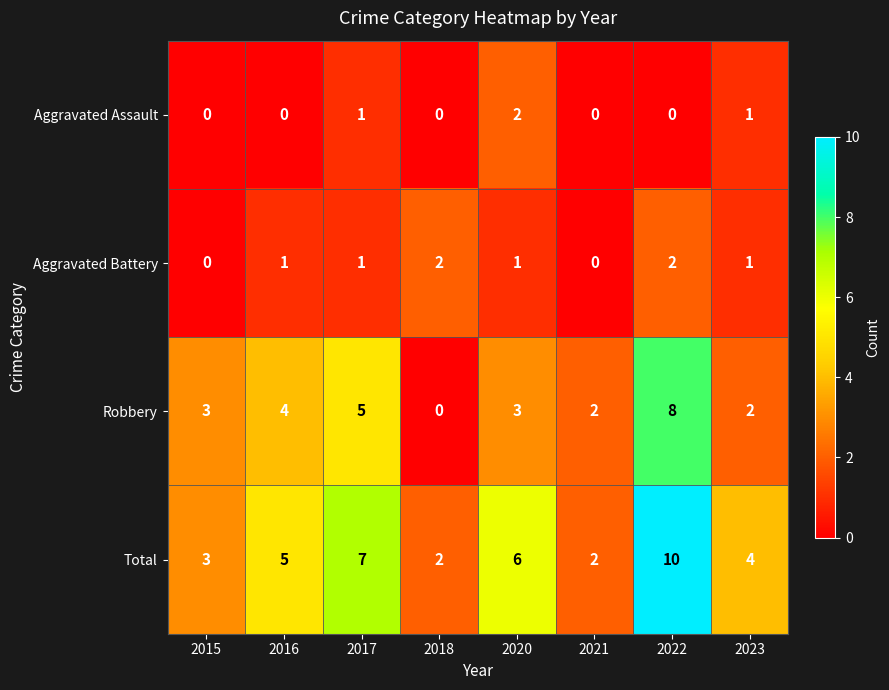

What is the approximate value of Robbery at 2015?

3